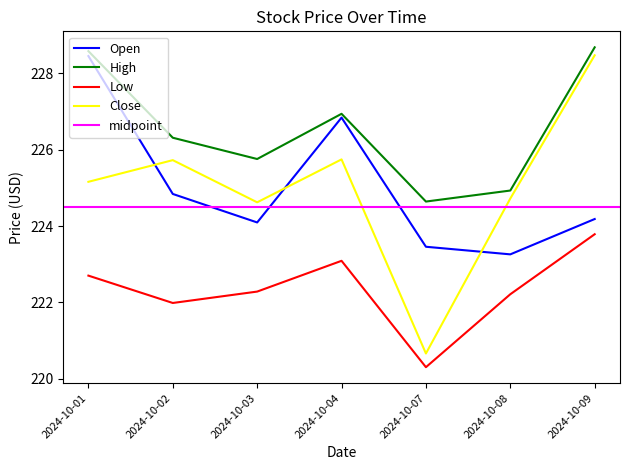

Between 2024-10-02 and 2024-10-09, which is larger?

2024-10-02